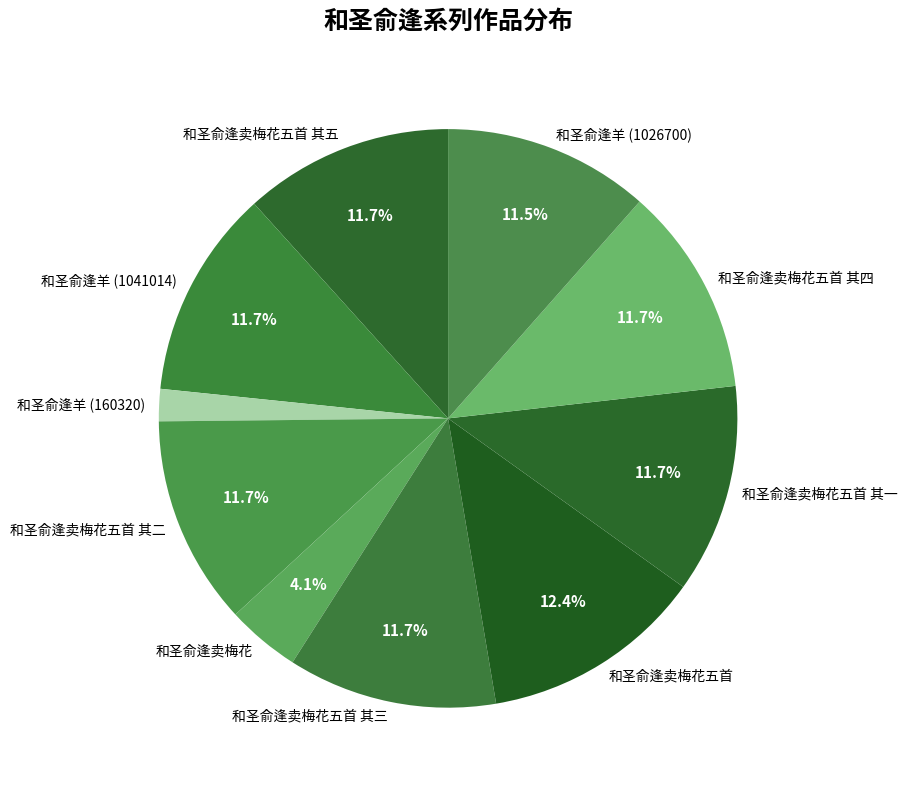

Count the number of slices in the pie.

10